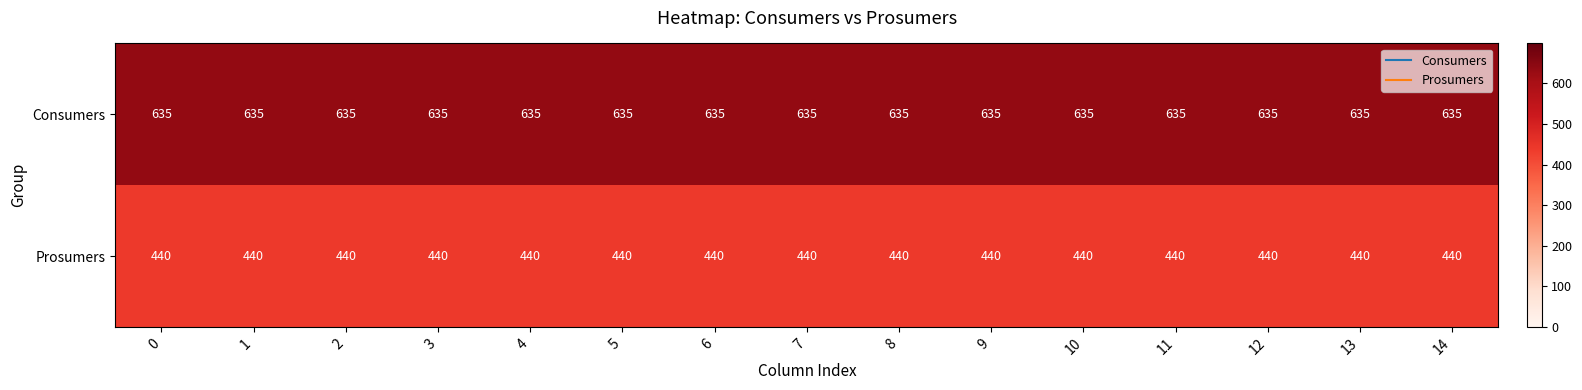

Is it true that Prosumers equals 440 at 4?

True